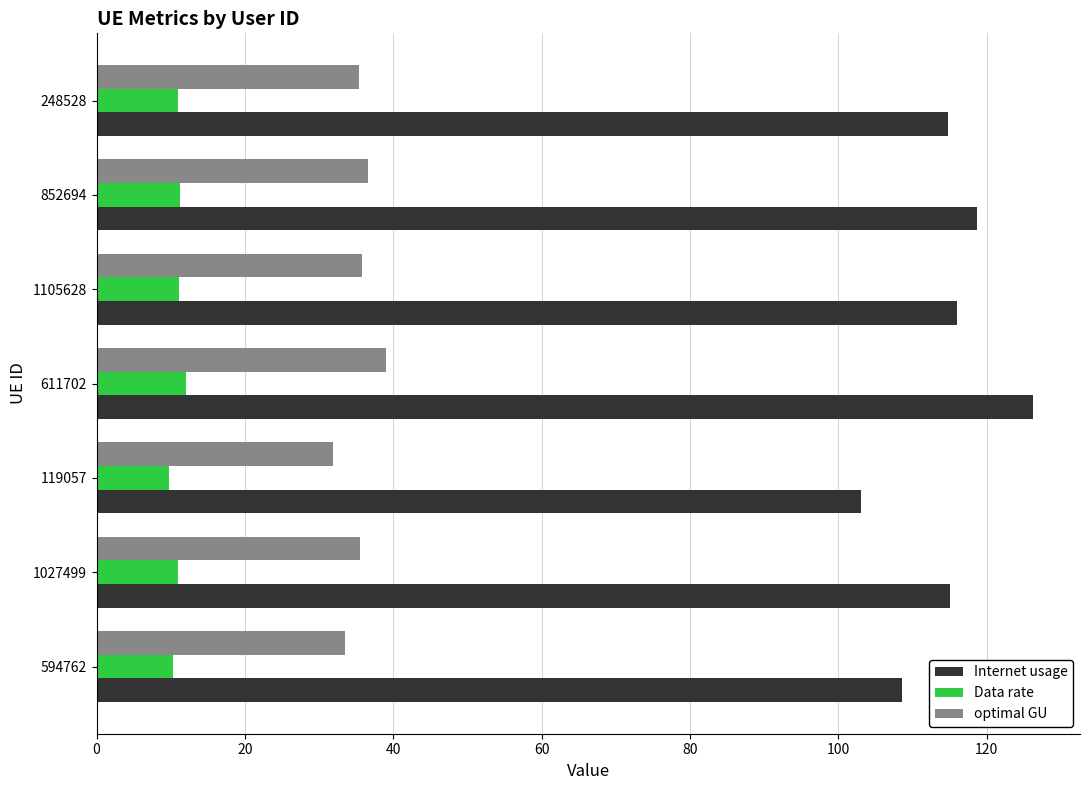

The value of optimal GU at 594762 is 13.1. True or false?

False